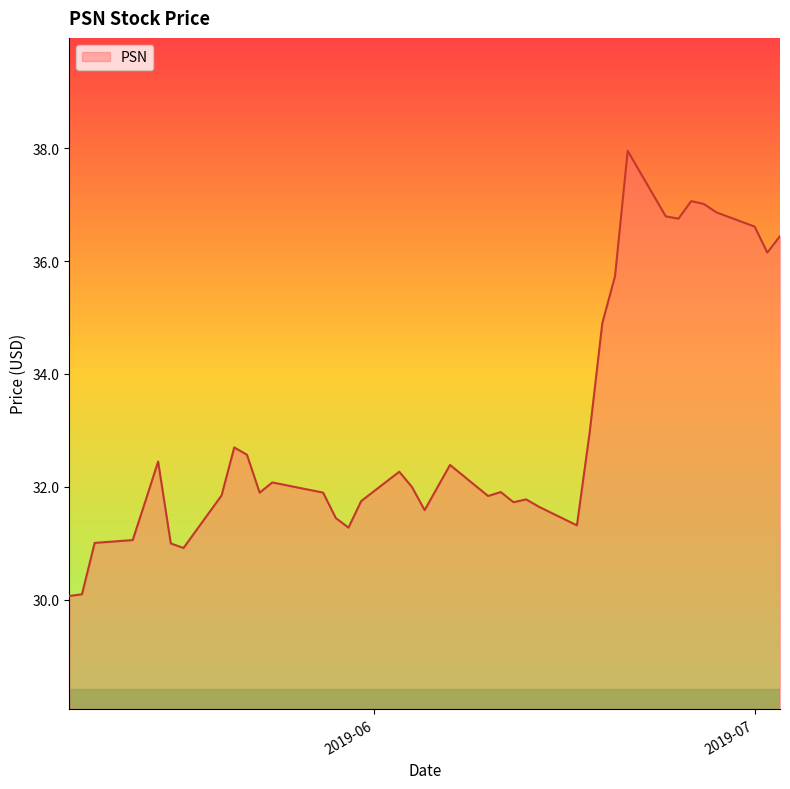

What is the sum of all values?

1321.5